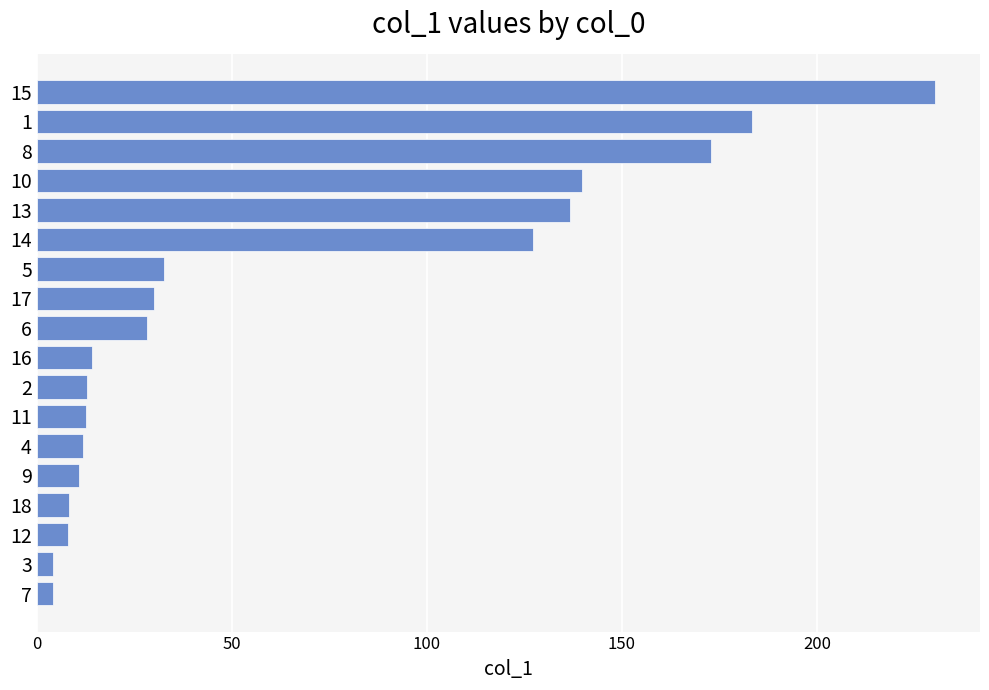

What is the maximum value shown in the chart?

230.3